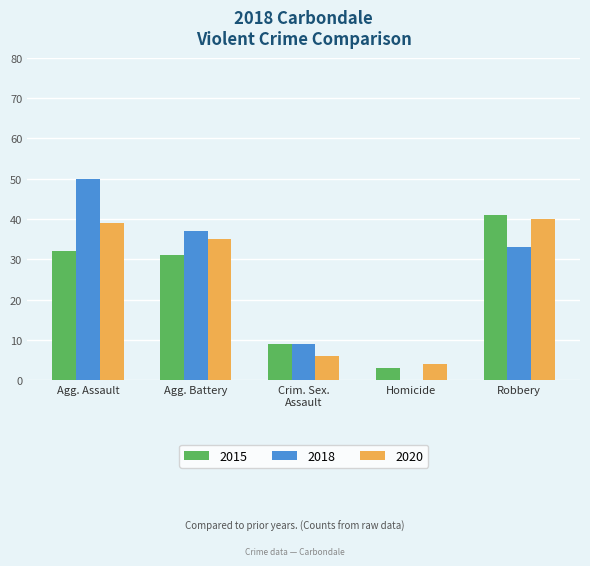

Is it true that 2015 equals 41 at Robbery?

True